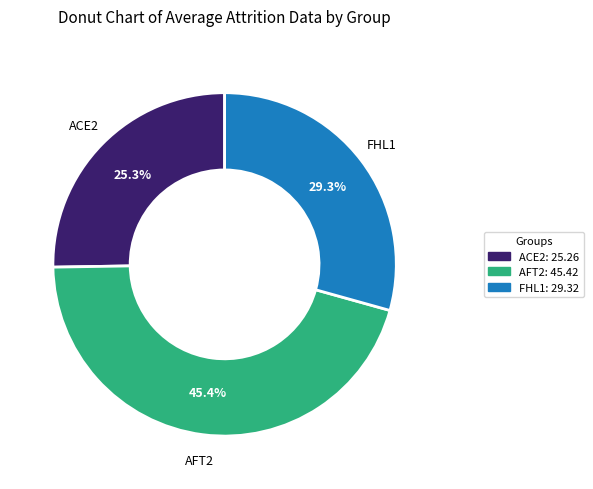

Which category has the biggest portion of the pie?

AFT2